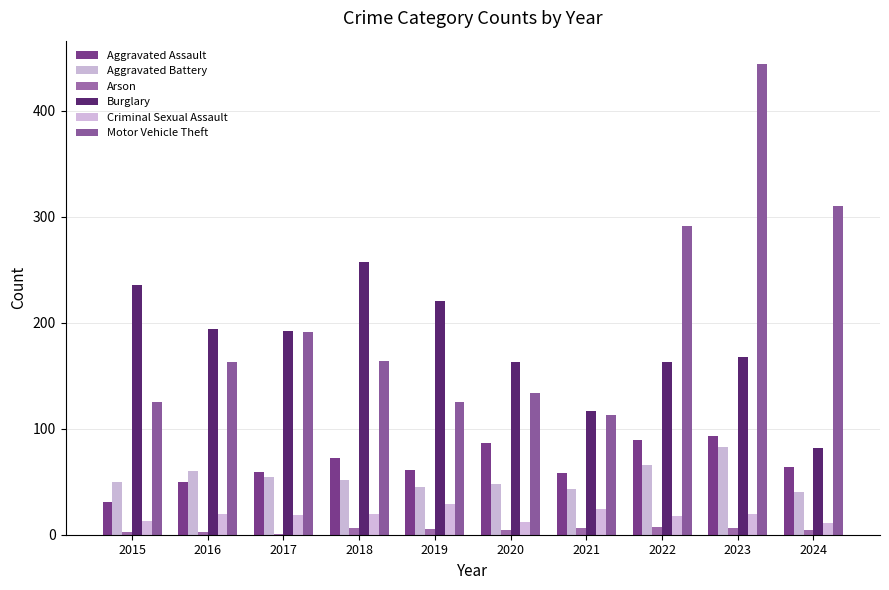

What is the difference between the maximum and second lowest values in the Burglary series?

140